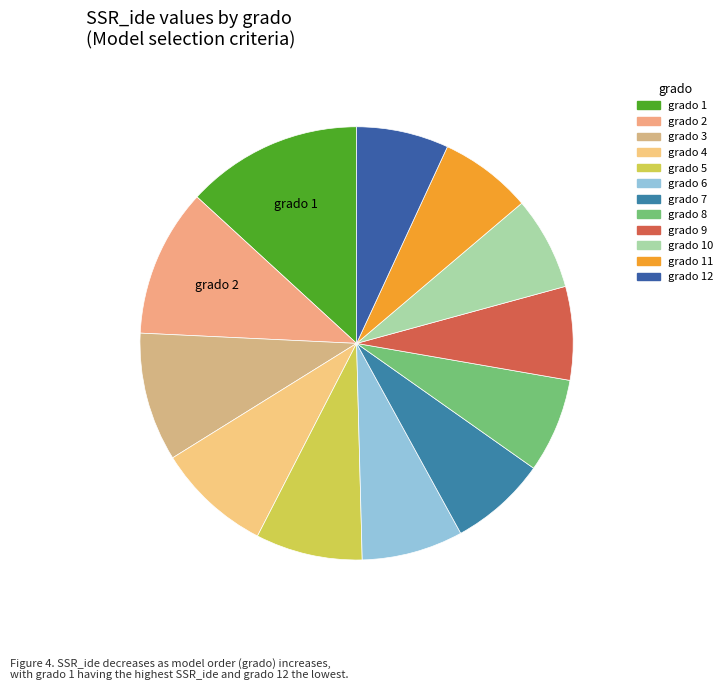

Which slice is the smallest?

12